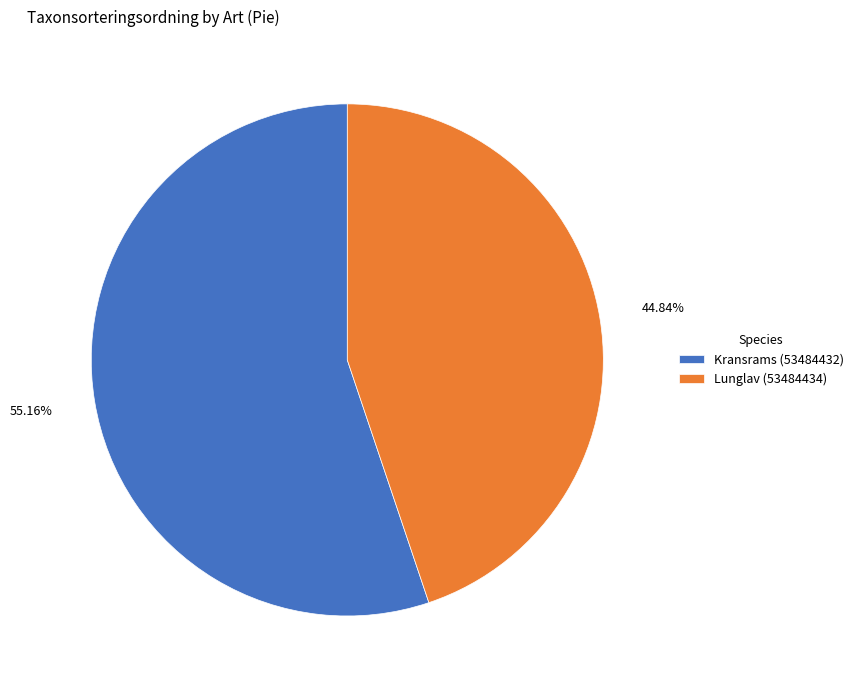

Rank the categories by value from lowest to highest.

Lunglav (53484434), Kransrams (53484432)